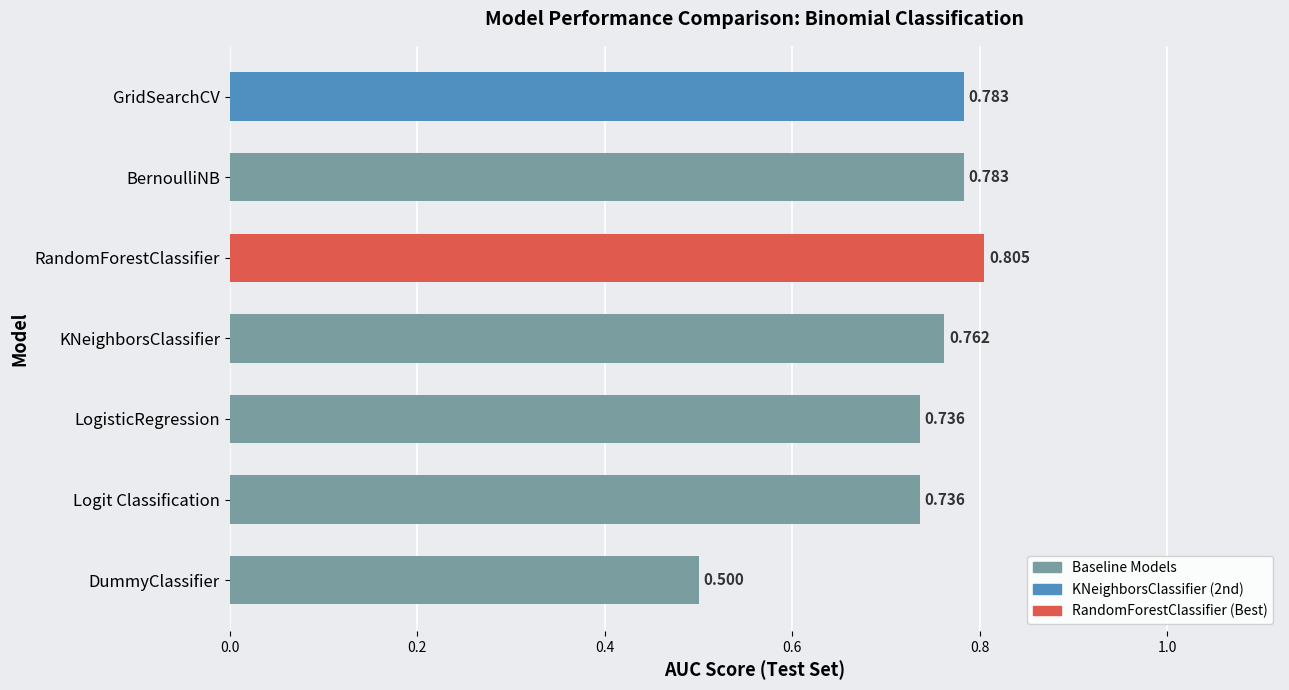

Which has a higher value, LogisticRegression or KNeighborsClassifier?

KNeighborsClassifier